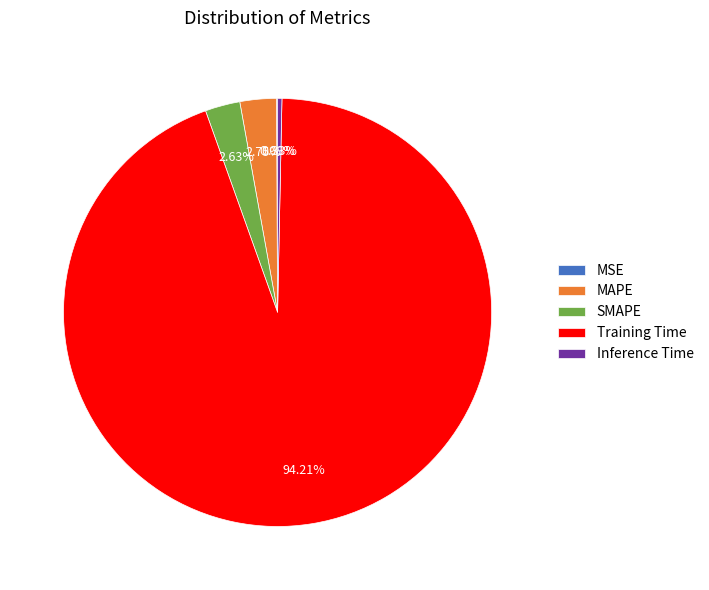

Between Inference Time and MAPE, which is larger?

MAPE